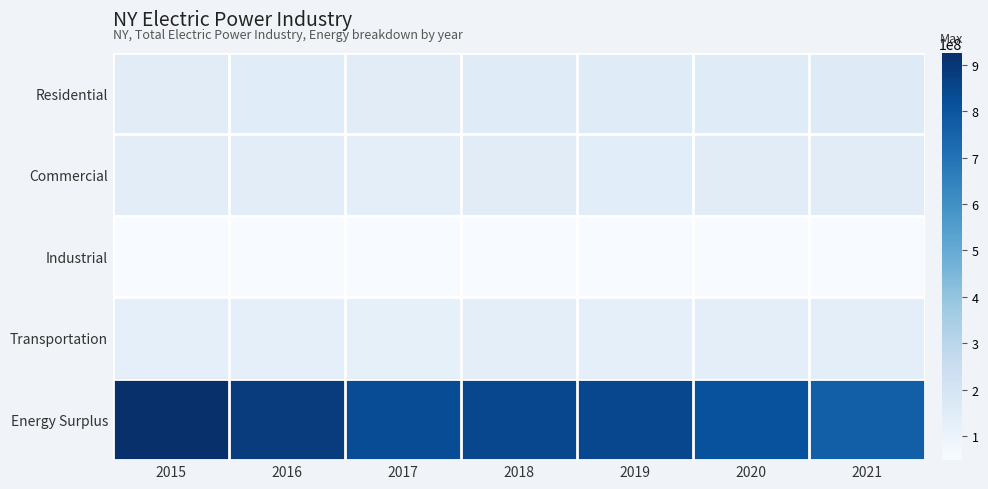

What is the total value across all series at 2019?

1316032889.9